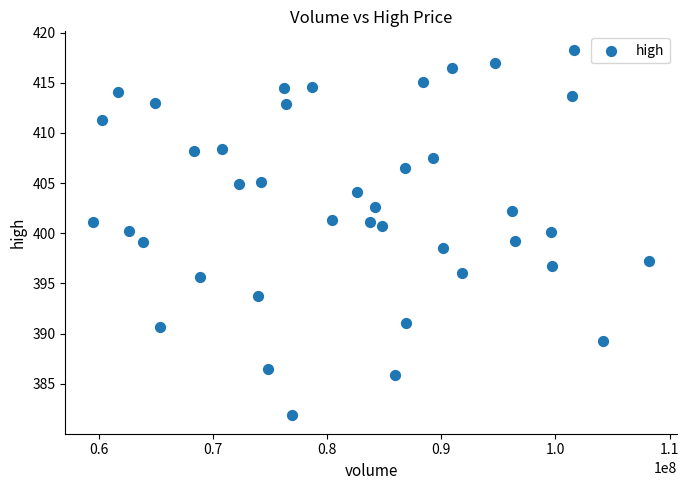

What is the range of X values (max minus min)?

48669502.0